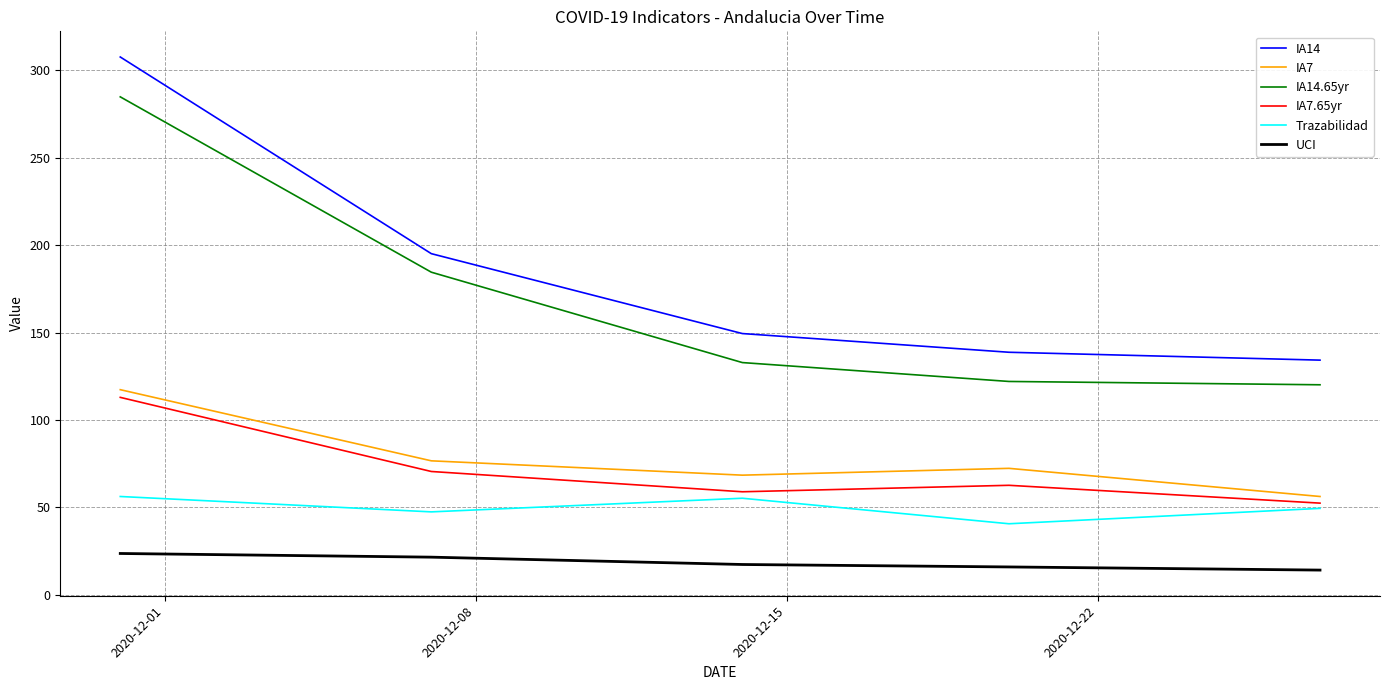

Which series has the largest total across all categories?

IA14